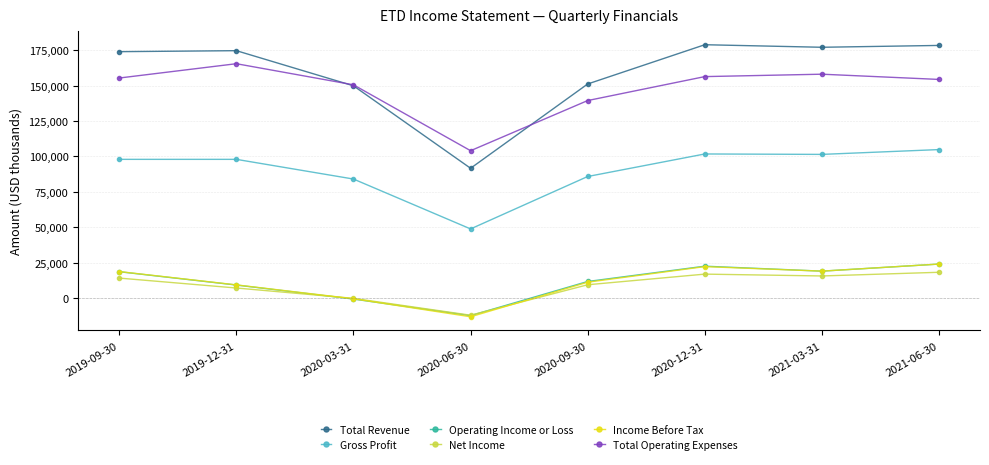

What is the difference between the Operating Income or Loss values at 2020-12-31 and 2021-06-30?

1500